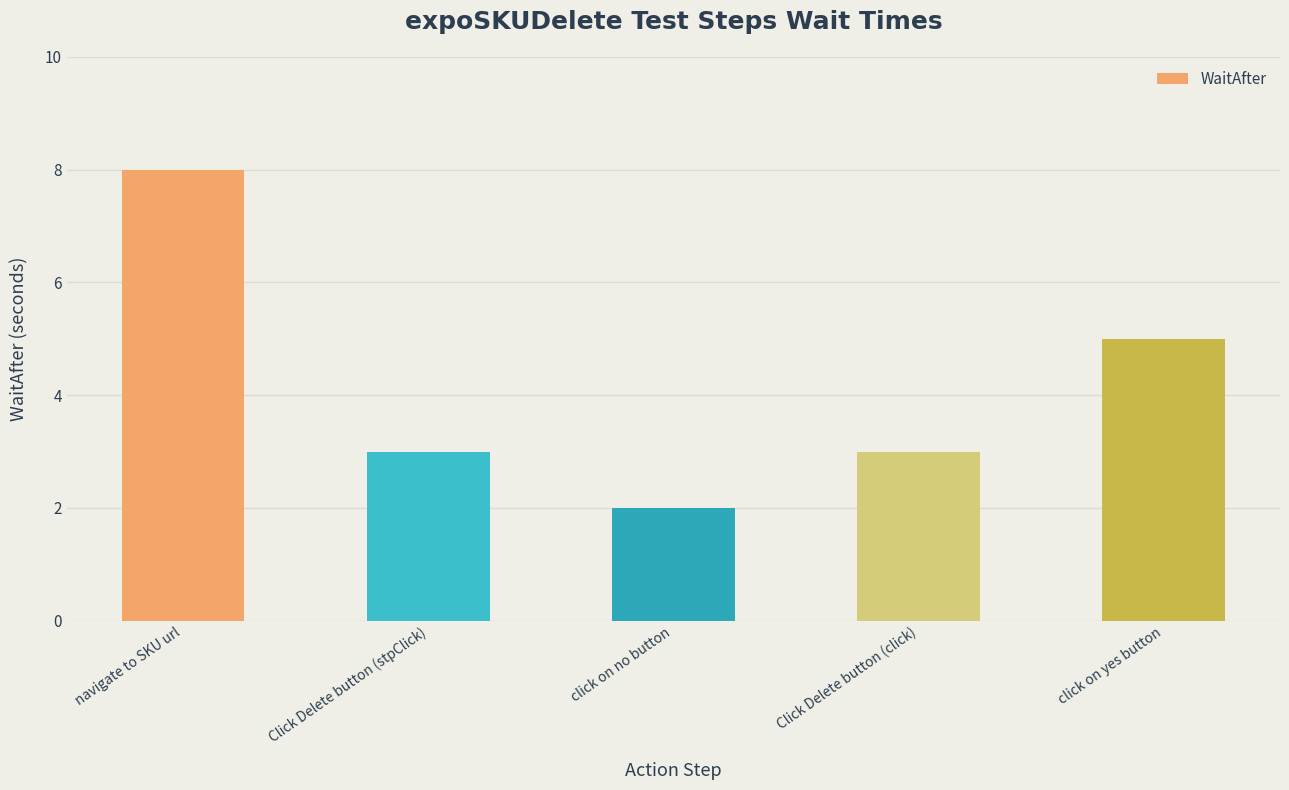

What is the difference between the maximum and minimum values?

6